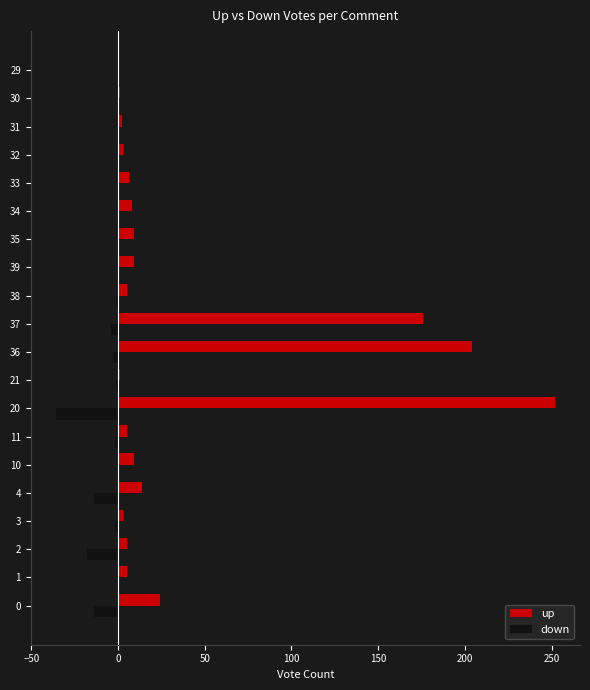

Is the value of down at 3 greater than the value of up at 11?

No